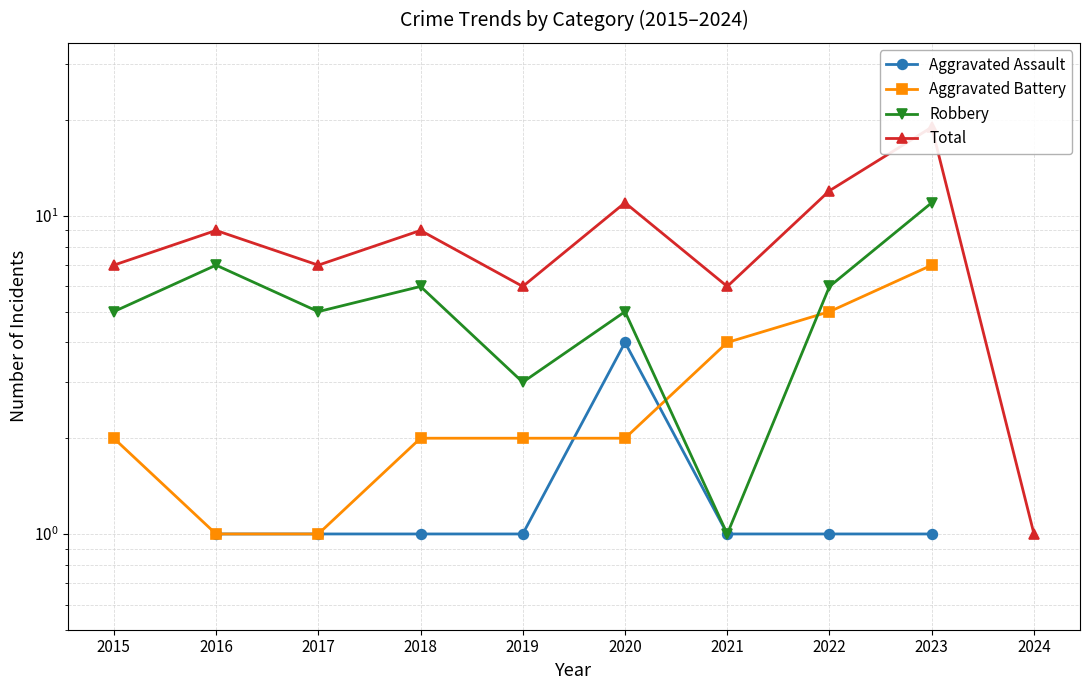

Is this an area chart (filled region under the line)?

No